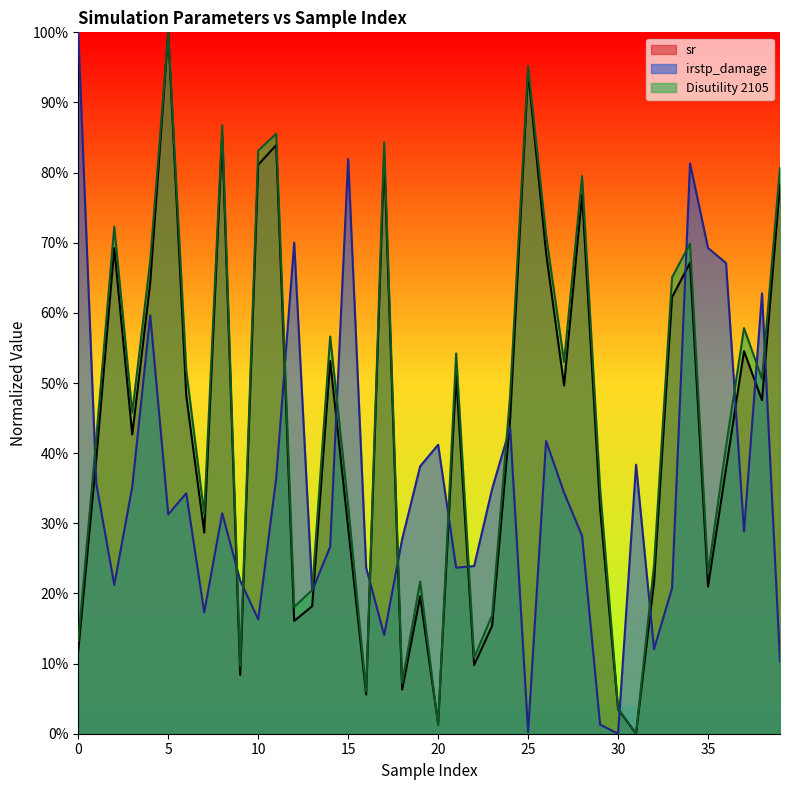

What is the difference between the highest and lowest values at 33?

0.4